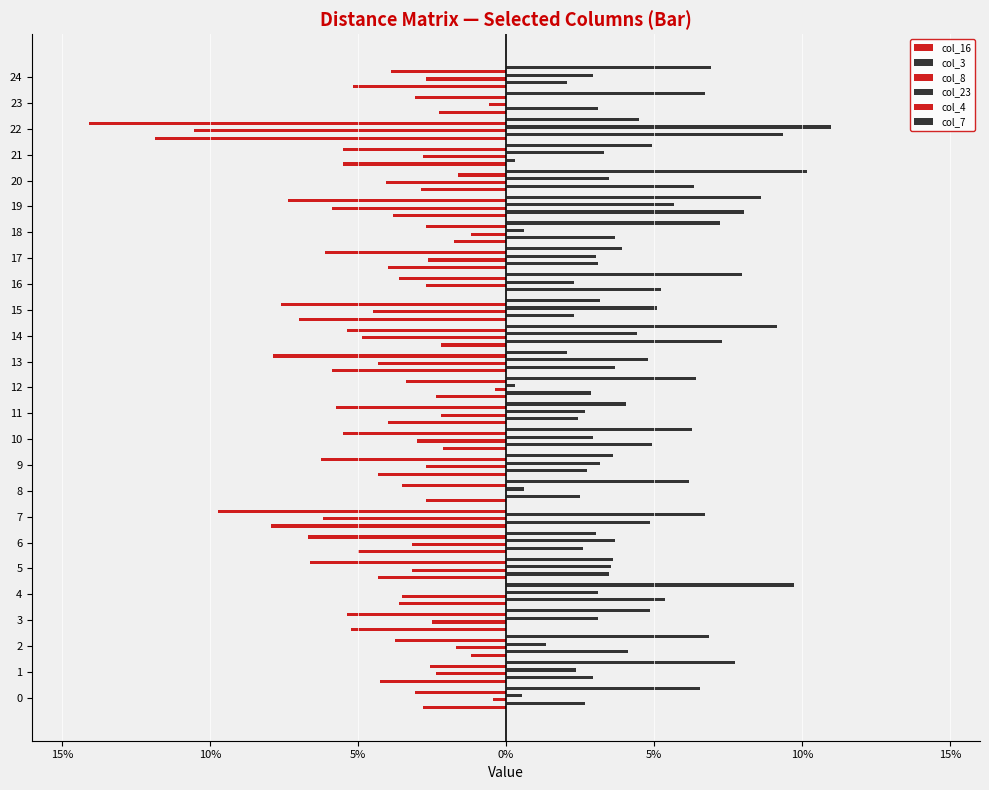

Which series has the widest spread of values?

col_4